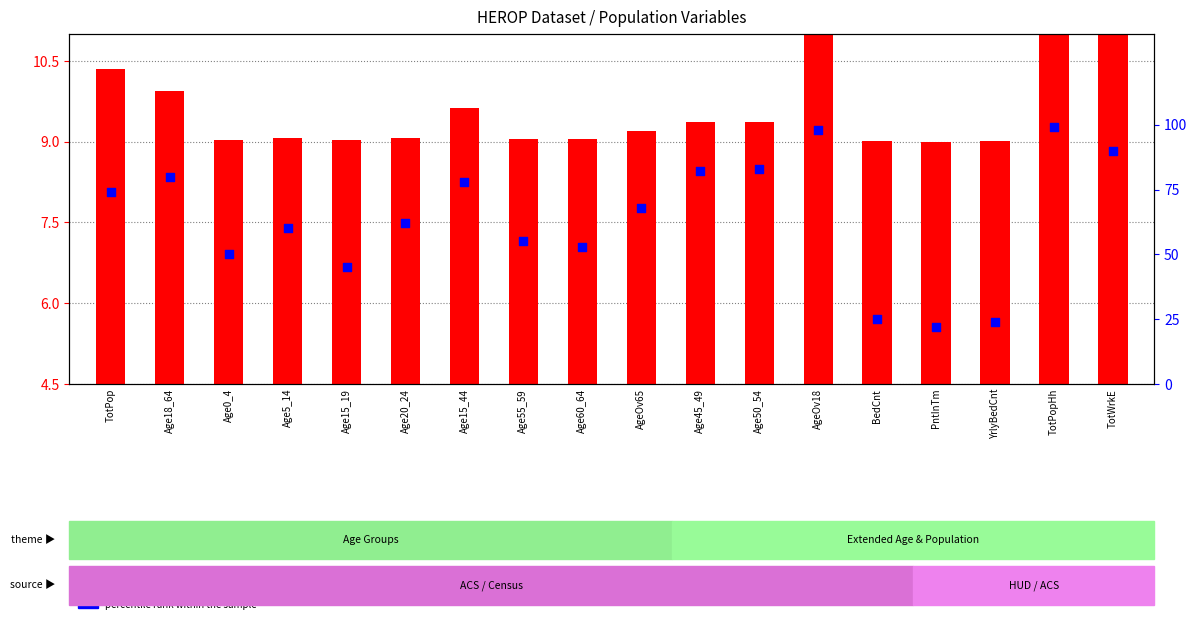

Which series has the largest total across all categories?

percentile rank within the sample